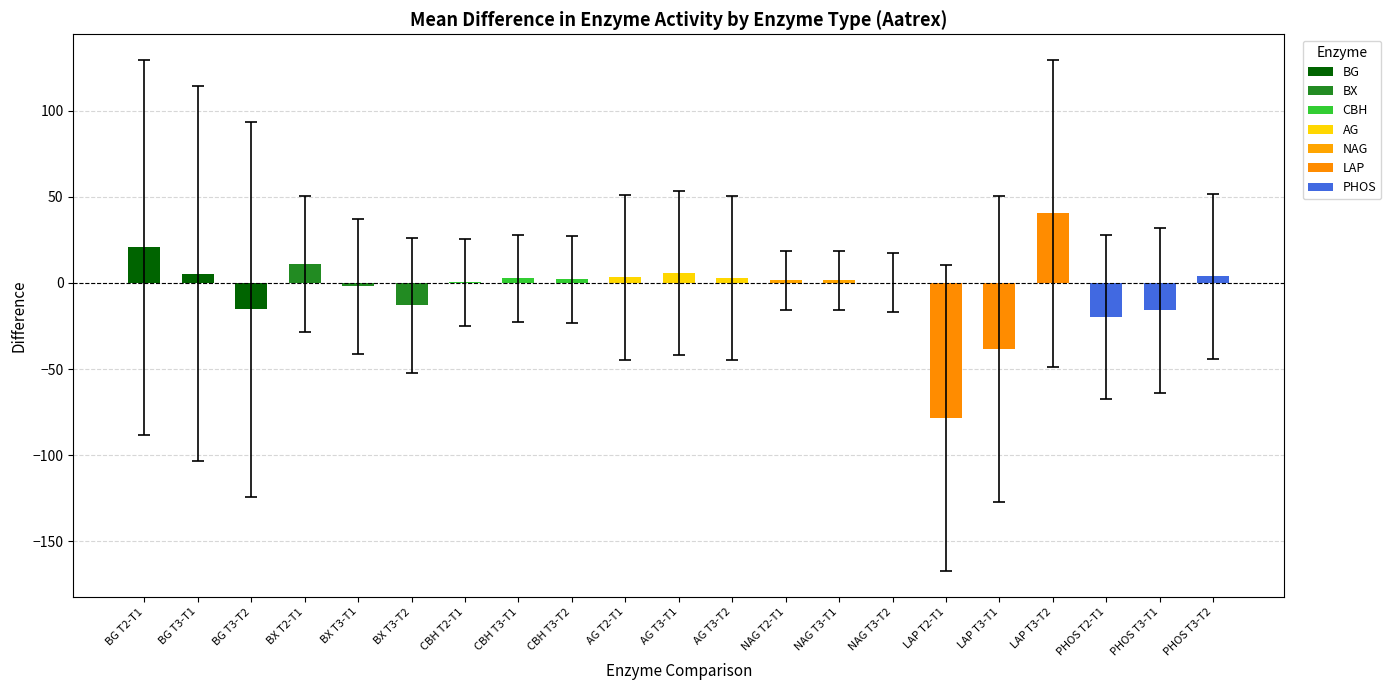

What is the sum of all values?

-81.8